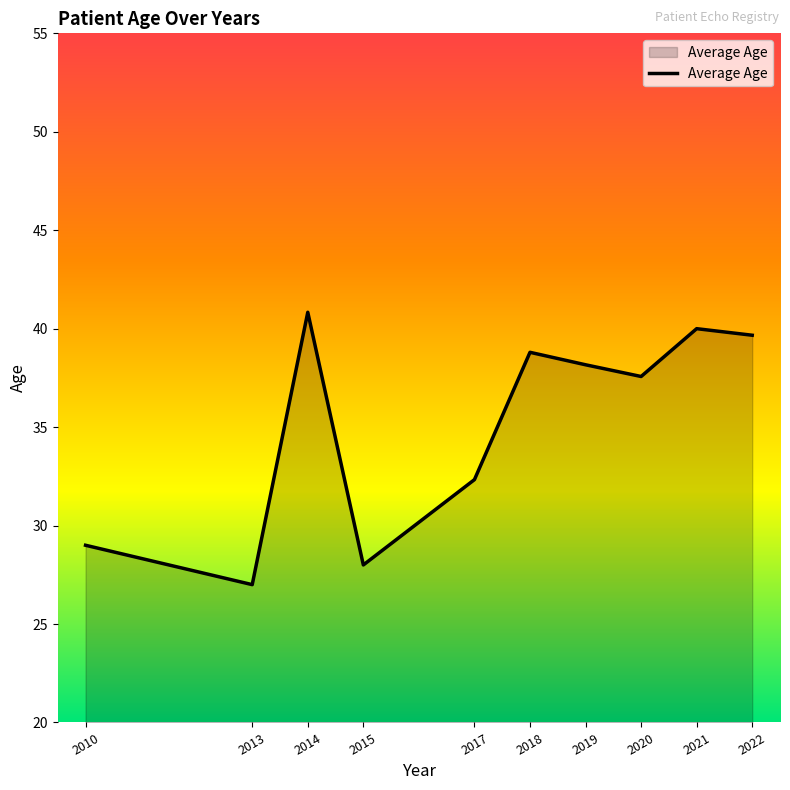

Reading left to right, transcribe all the data shown in this chart.

29.0	27.0	40.8	28.0	32.3	38.8	38.2	37.6	40.0	39.7